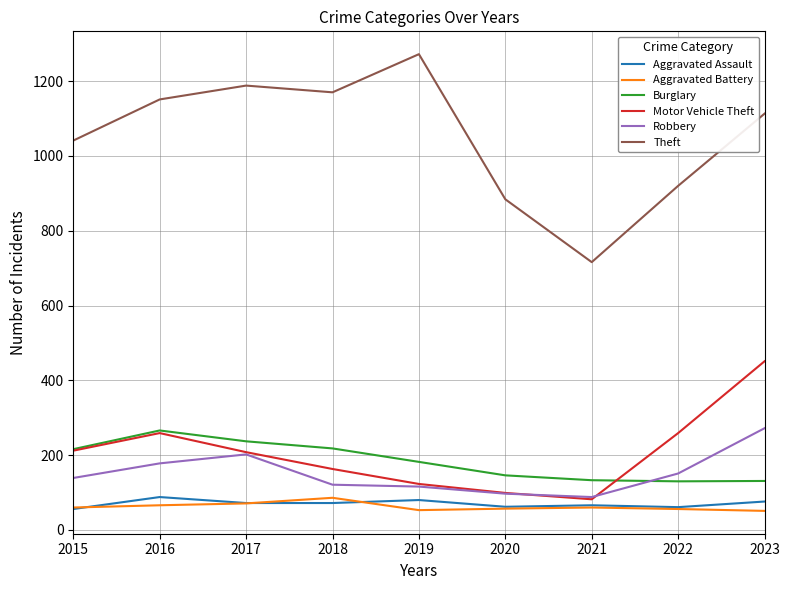

Which series changed the most between 2018 and 2019?

Theft